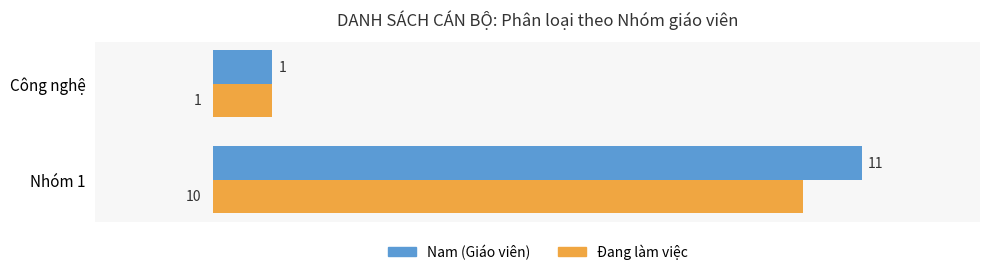

How many Đang làm việc values are between 1 and 10?

2